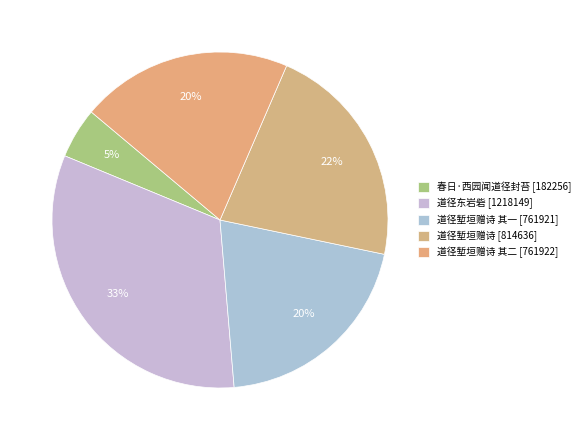

Rank the categories by value from lowest to highest.

春日·西园闻道径封苔, 又之茂才客游鹿港，富益斋司马邀同赴兰厅，道径堑垣赠诗，即和元韵二首 其一, 又之茂才客游鹿港，富益斋司马邀同赴兰厅，道径堑垣赠诗，即和元韵二首 其二, 又之茂才客游鹿港，富益斋司马邀同赴兰厅，道径堑垣赠诗，即和元韵二首, 道径东岩砦